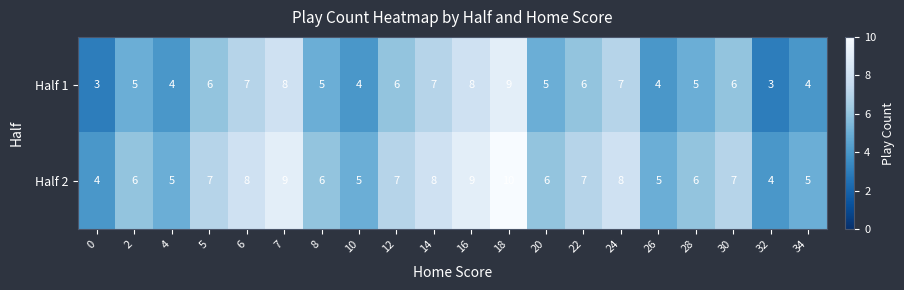

The value of Half 1 at 34 is 4. True or false?

True